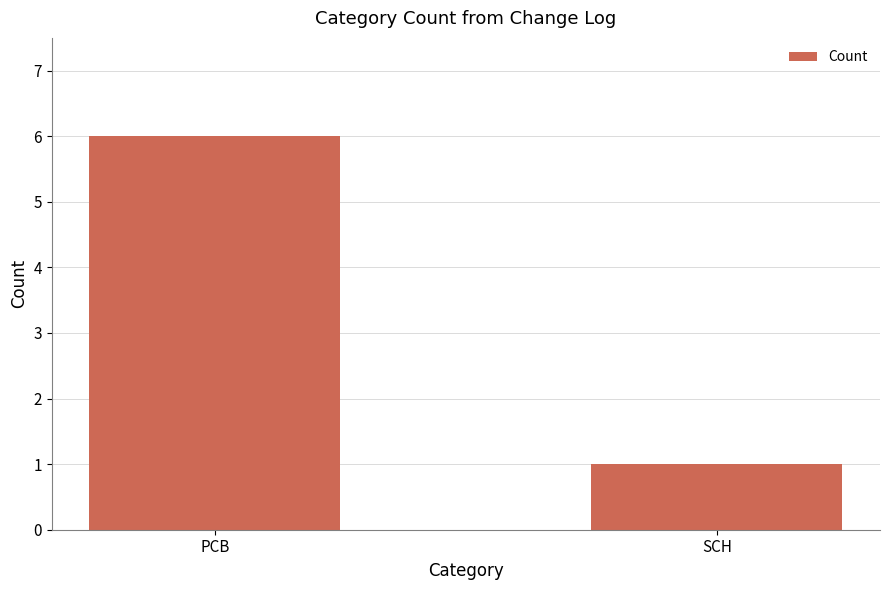

The value at PCB is 1. True or false?

False